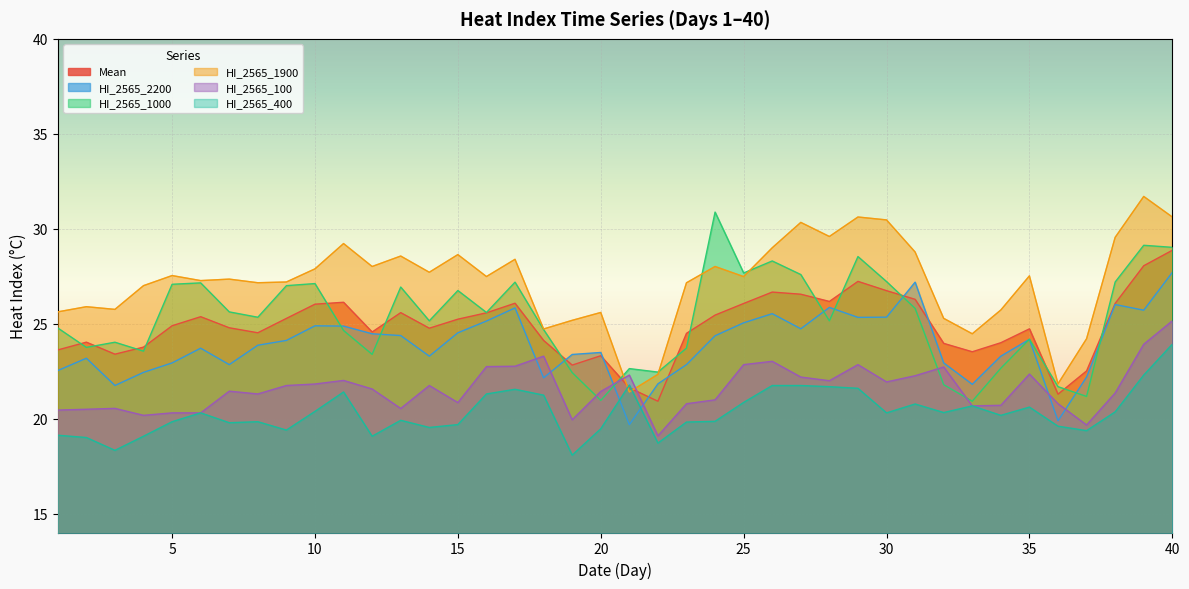

Where is the first local minimum for HI_2565_2200?

3